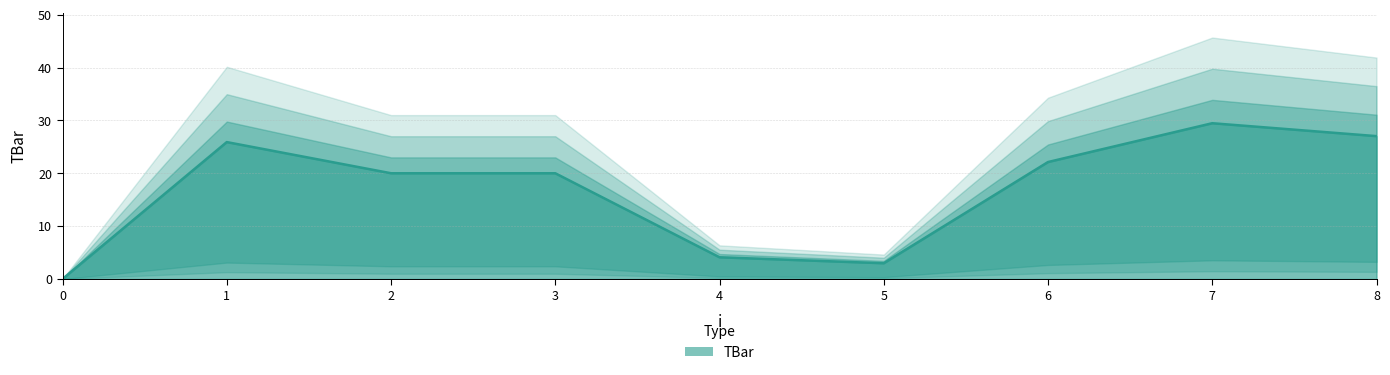

The chart shows a value of 29.5 at 7. True or false?

True